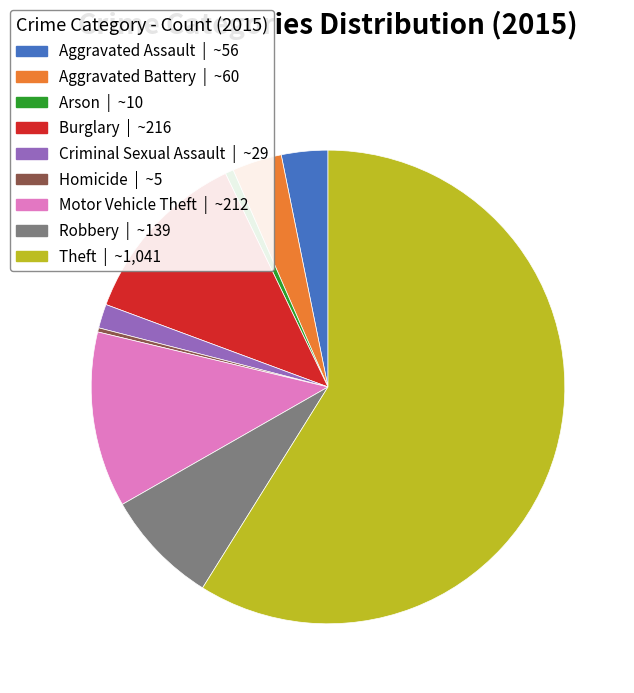

Is it true that Arson is 10% of the pie?

False